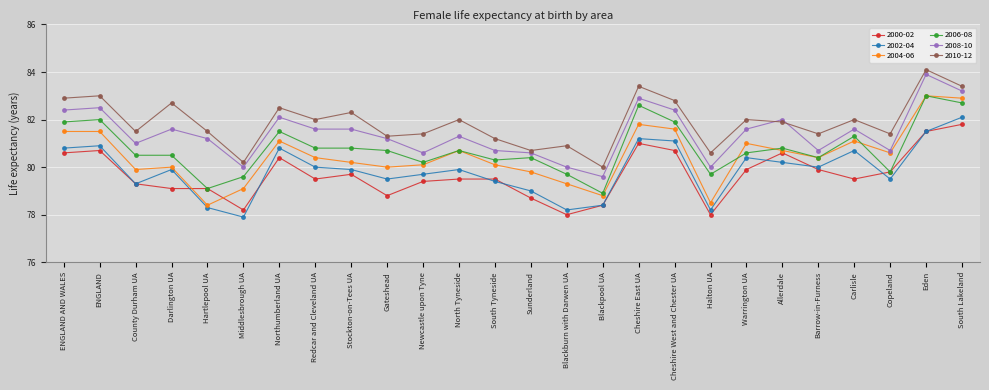

Does the chart have visible grid lines?

Yes